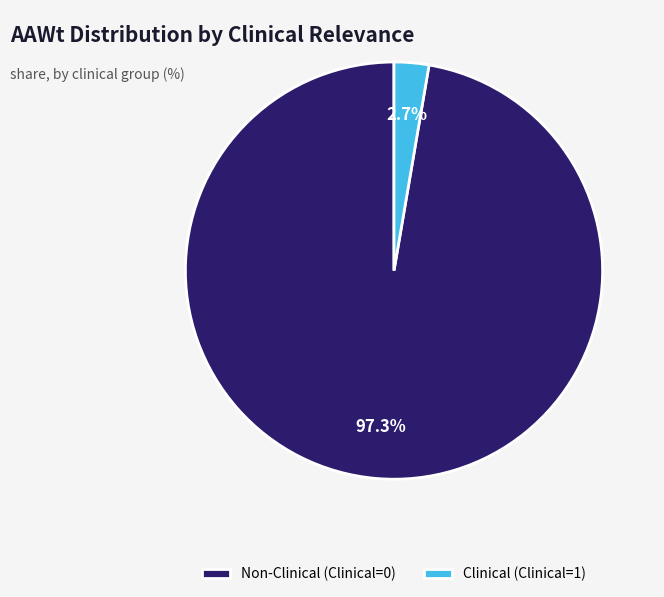

What is the largest slice in the pie chart?

Non-Clinical (Clinical=0)